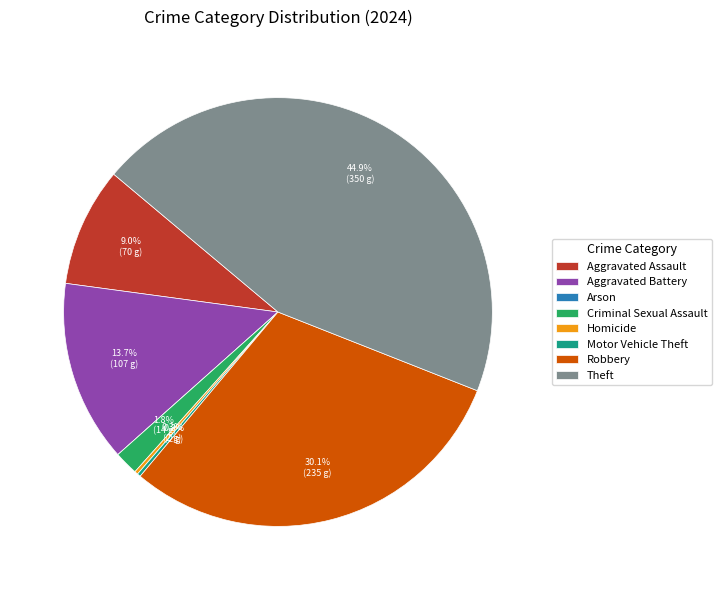

To the nearest percent, what is the difference between the largest and smallest slice percentages?

45%